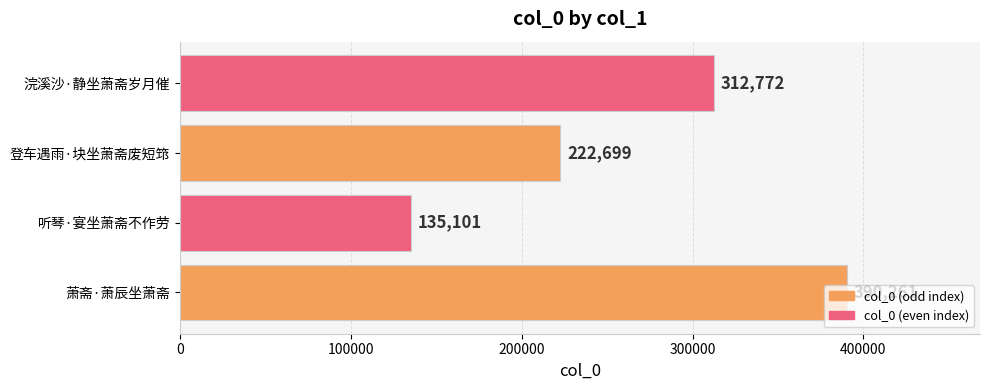

List the labels in order of value, largest first.

萧斋·萧辰坐萧斋, 浣溪沙·静坐萧斋岁月催, 登车遇雨·块坐萧斋废短筇, 听琴·宴坐萧斋不作劳